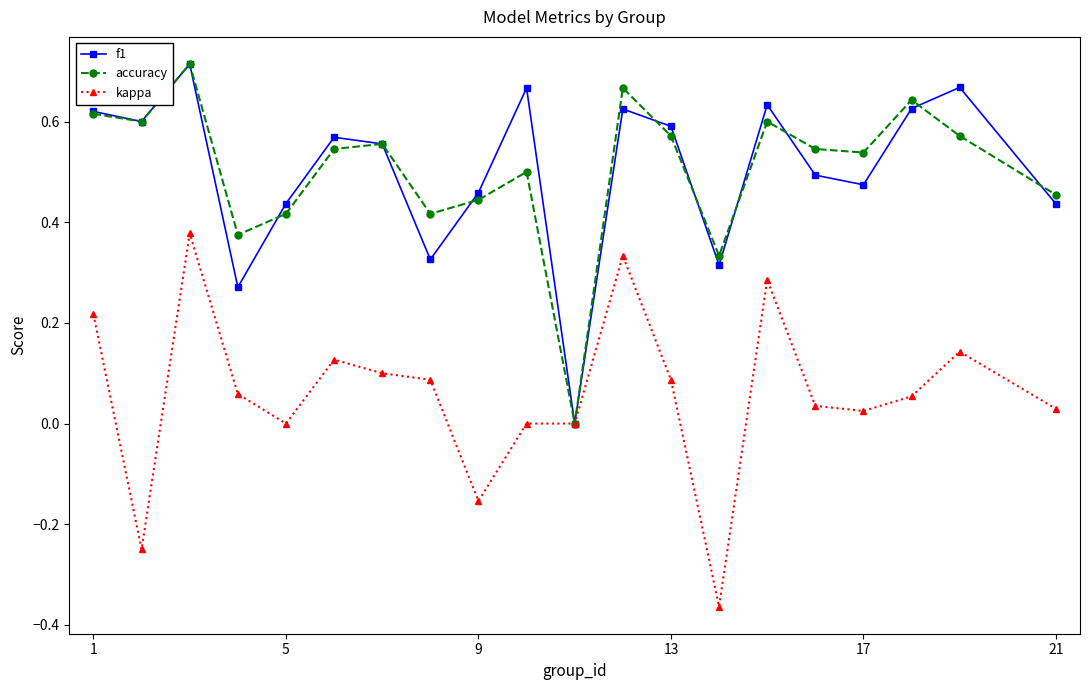

True or false: accuracy has more than 2 points higher than both neighbors.

True